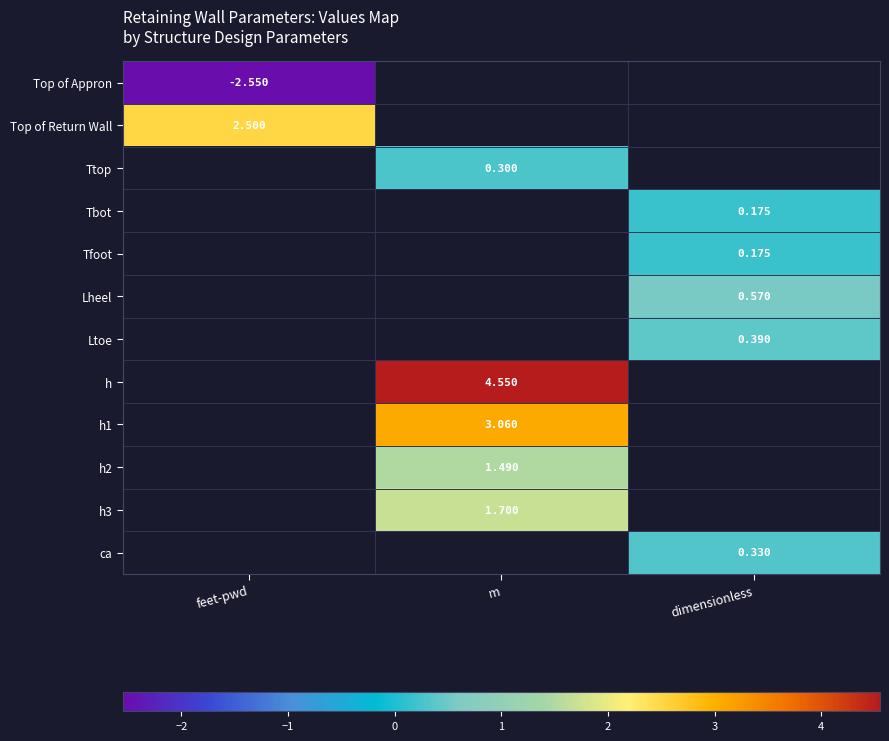

Read the h1 value at m.

3.1